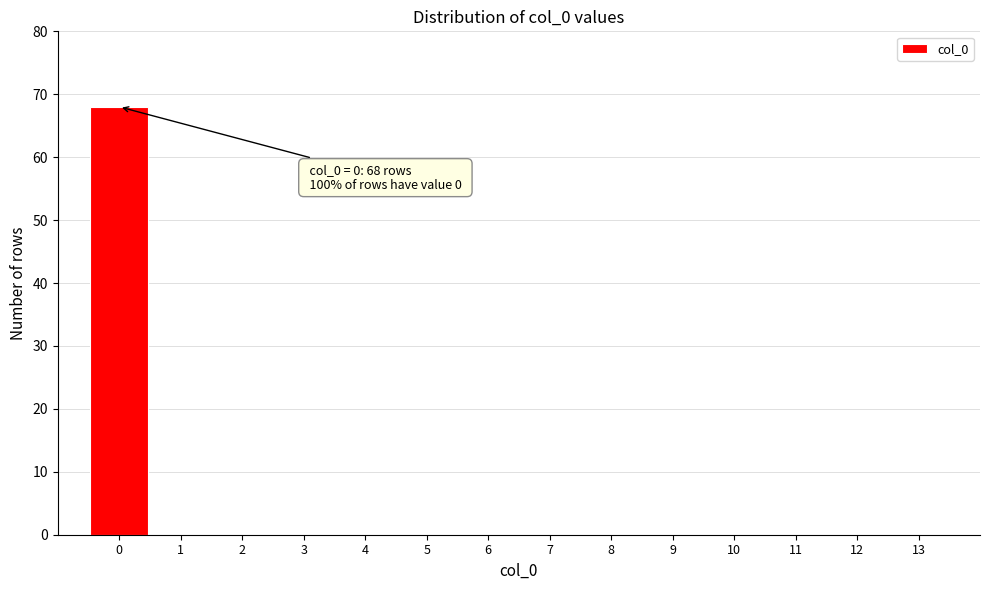

Reading left to right, what are all the values shown in this chart?

0=68	1=0	2=0	3=0	4=0	5=0	6=0	7=0	8=0	9=0	10=0	11=0	12=0	13=0